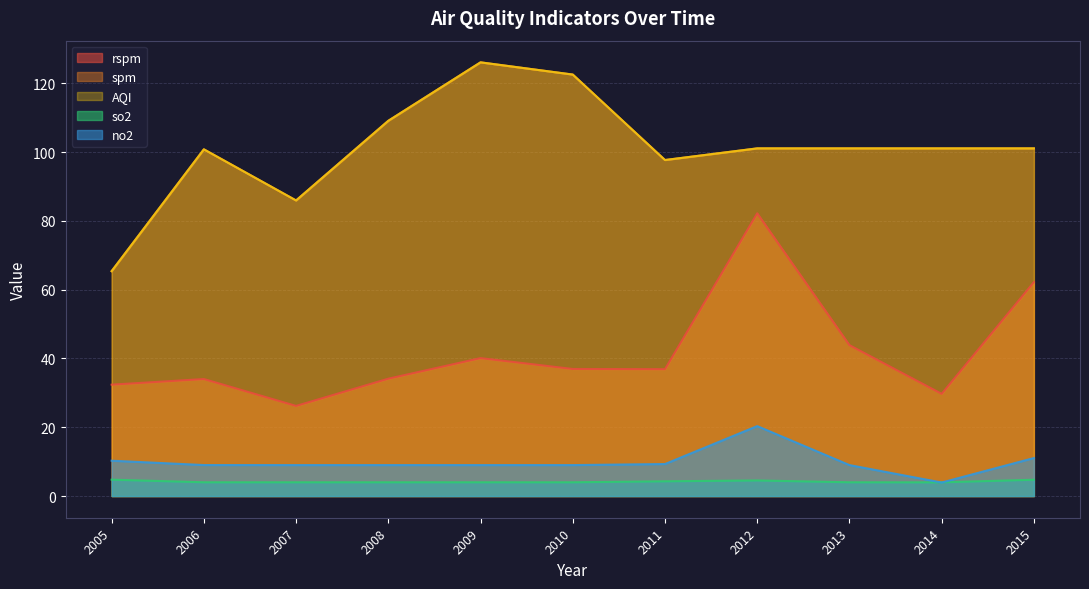

How many data points does each series have?

11